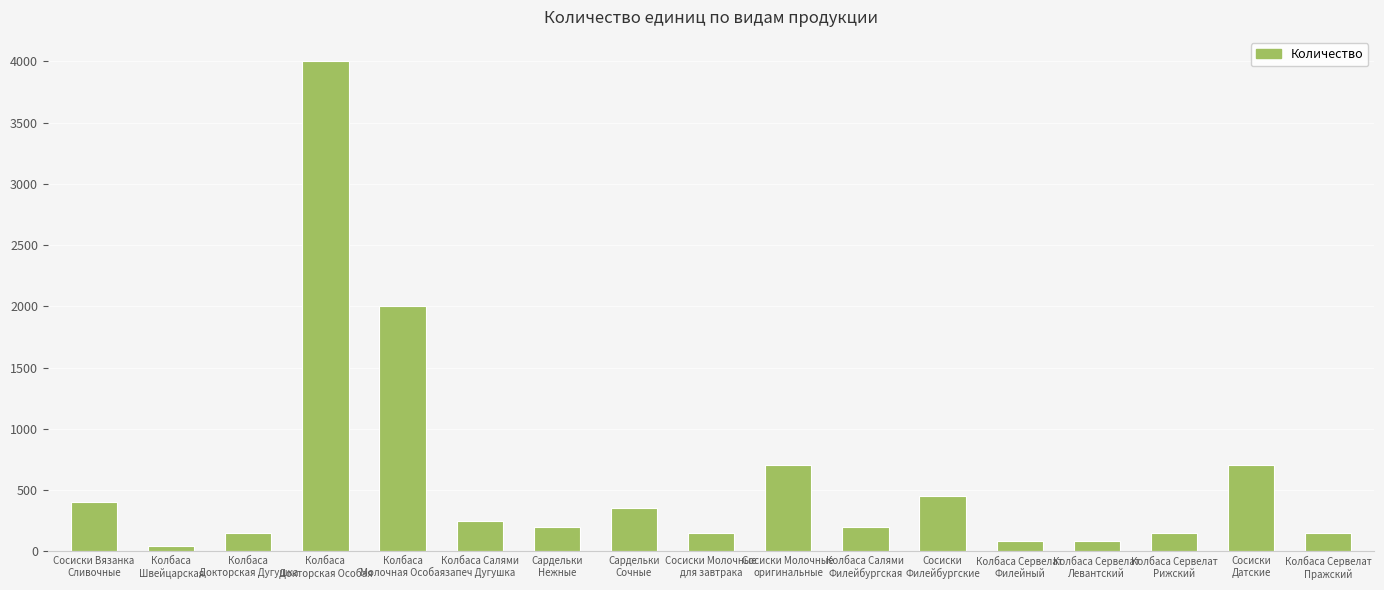

Is it true that the value at Колбаса Сервелат
Левантский is 80?

True